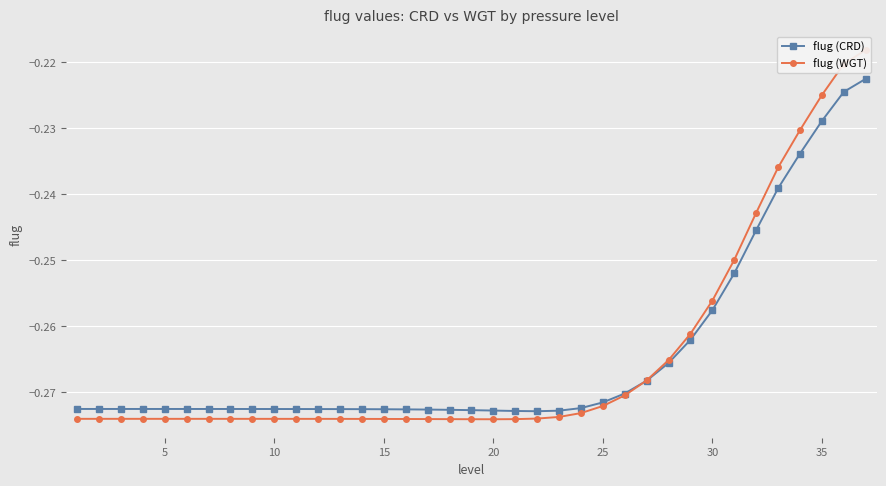

At 30, list the series in order from smallest to largest.

flug (CRD), flug (WGT)